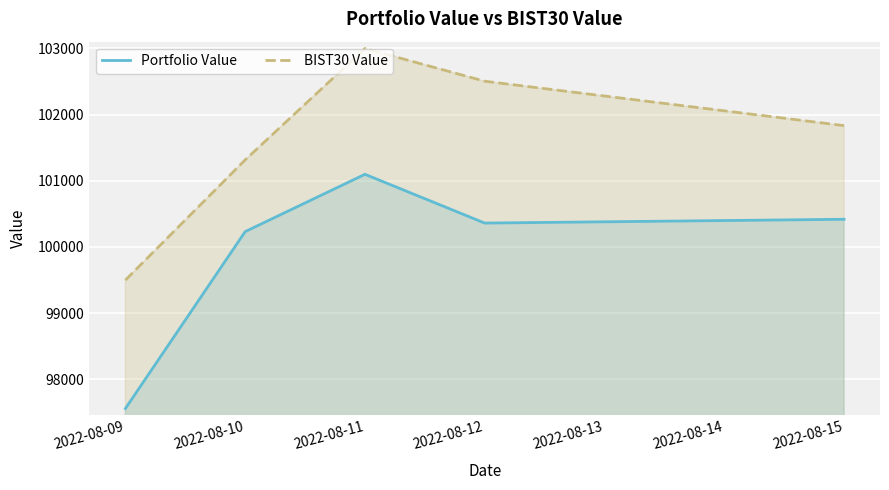

The value of Portfolio Value at 2022-08-11 is 101097.4. True or false?

True